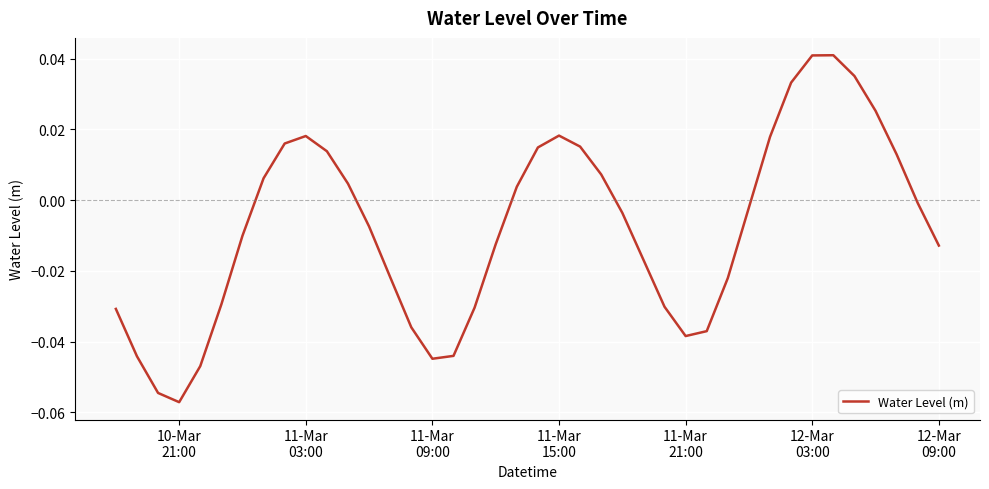

What is the difference between the maximum and minimum values?

0.1